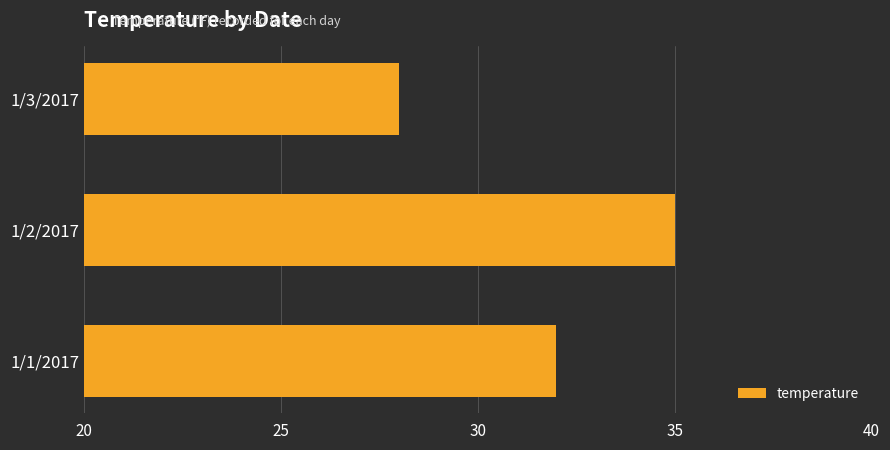

Which has a higher value, 1/1/2017 or 1/3/2017?

1/1/2017